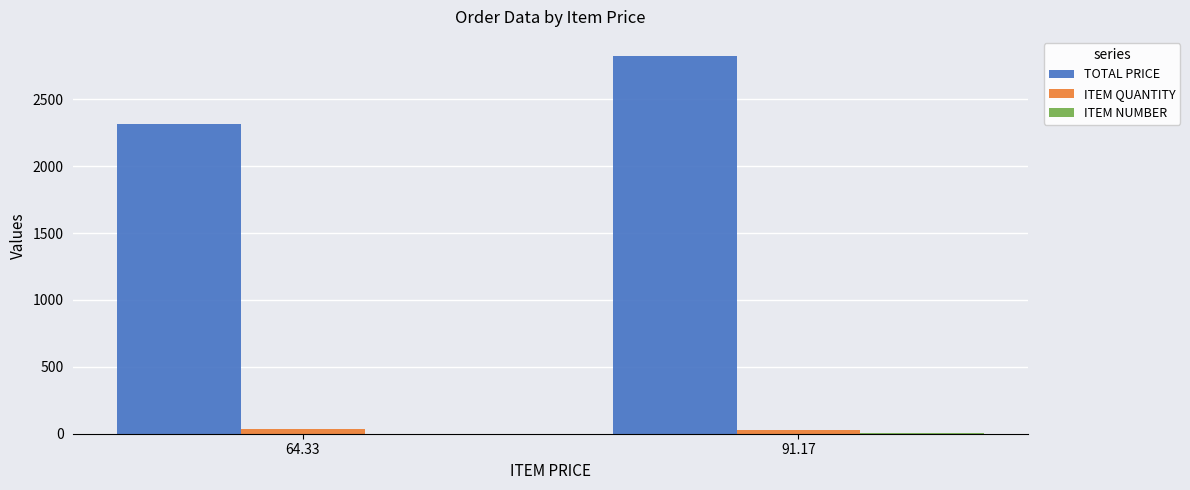

What is the average value of the ITEM QUANTITY series?

33.5